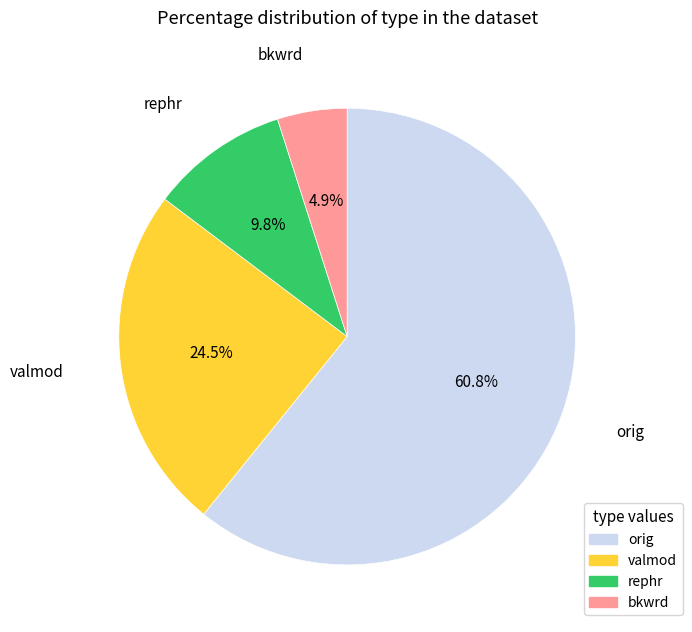

How many slices are in this pie chart?

4